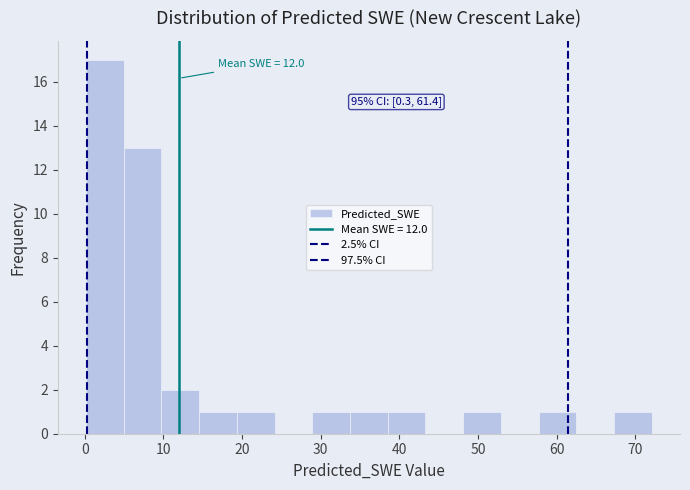

Which range on the x-axis has the tallest bar?

0 to 5